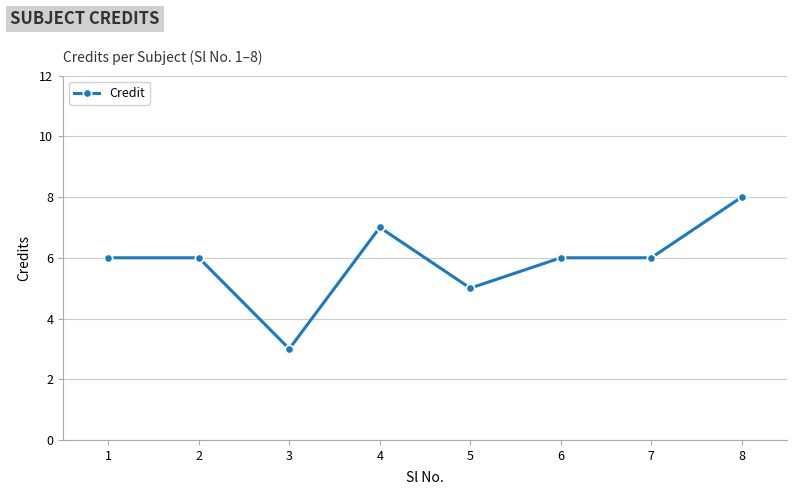

What value does the data have at 1?

6